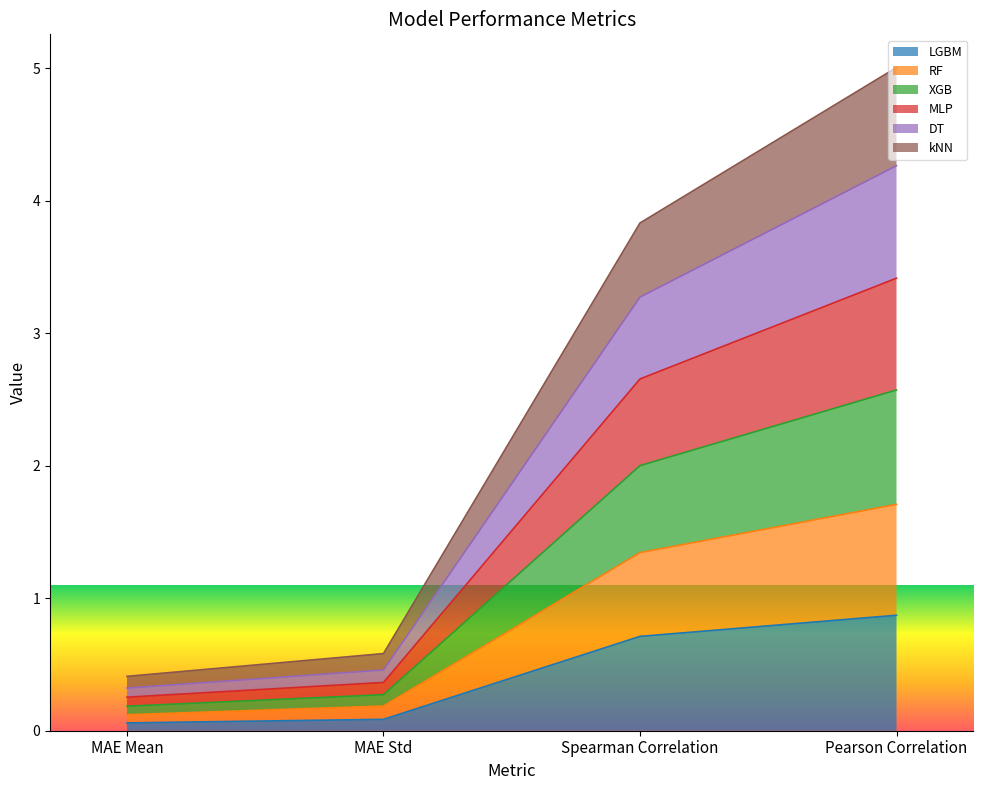

What is the maximum value for LGBM?

0.9